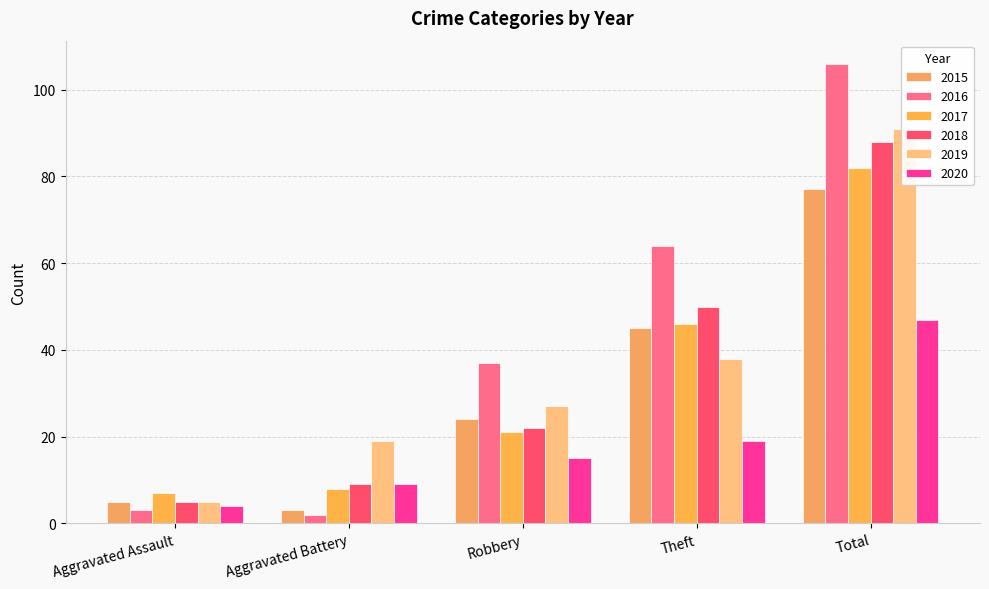

At how many categories does at least one series exceed 3?

5